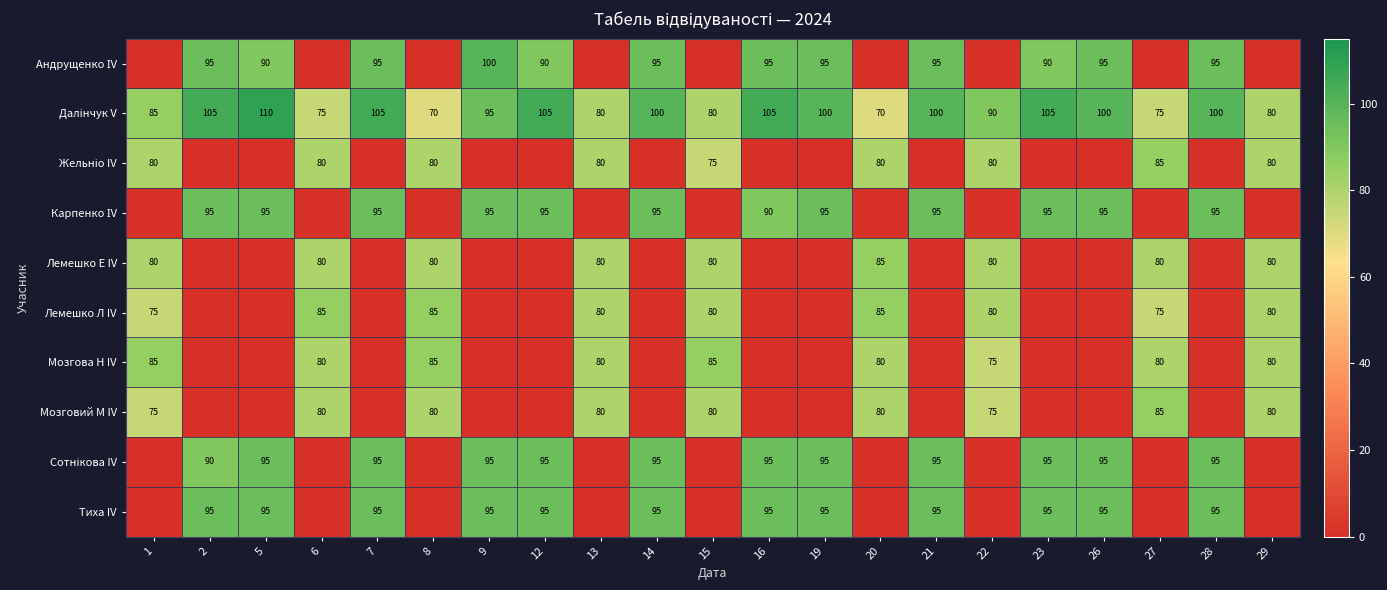

The value of Мозгова Н IV at 29 is 32. True or false?

False